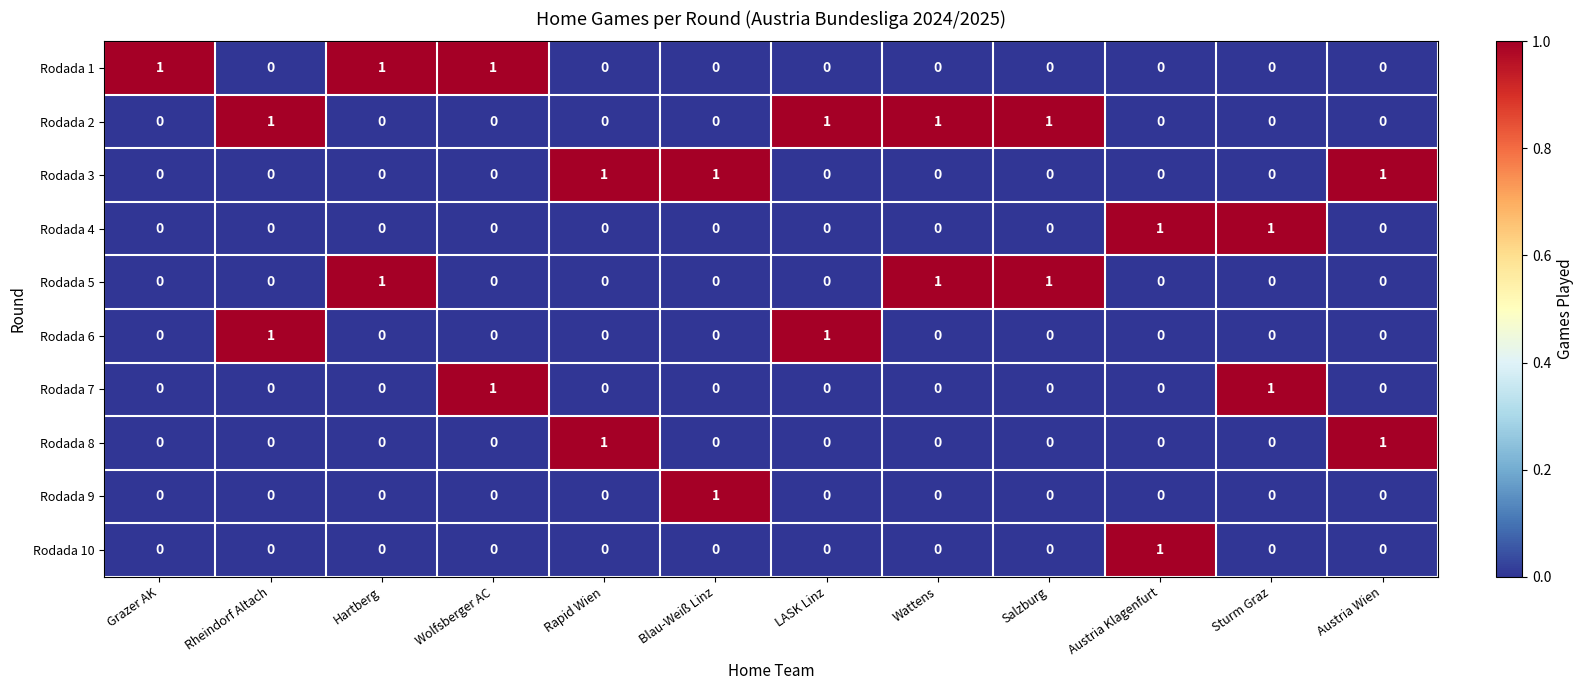

Is it true that Rodada 6 equals 0 at Hartberg?

True